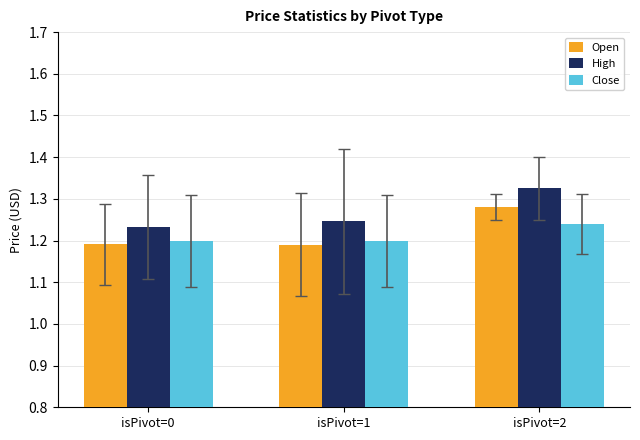

Is the value of Close at isPivot=2 greater than the value of Open at isPivot=1?

Yes